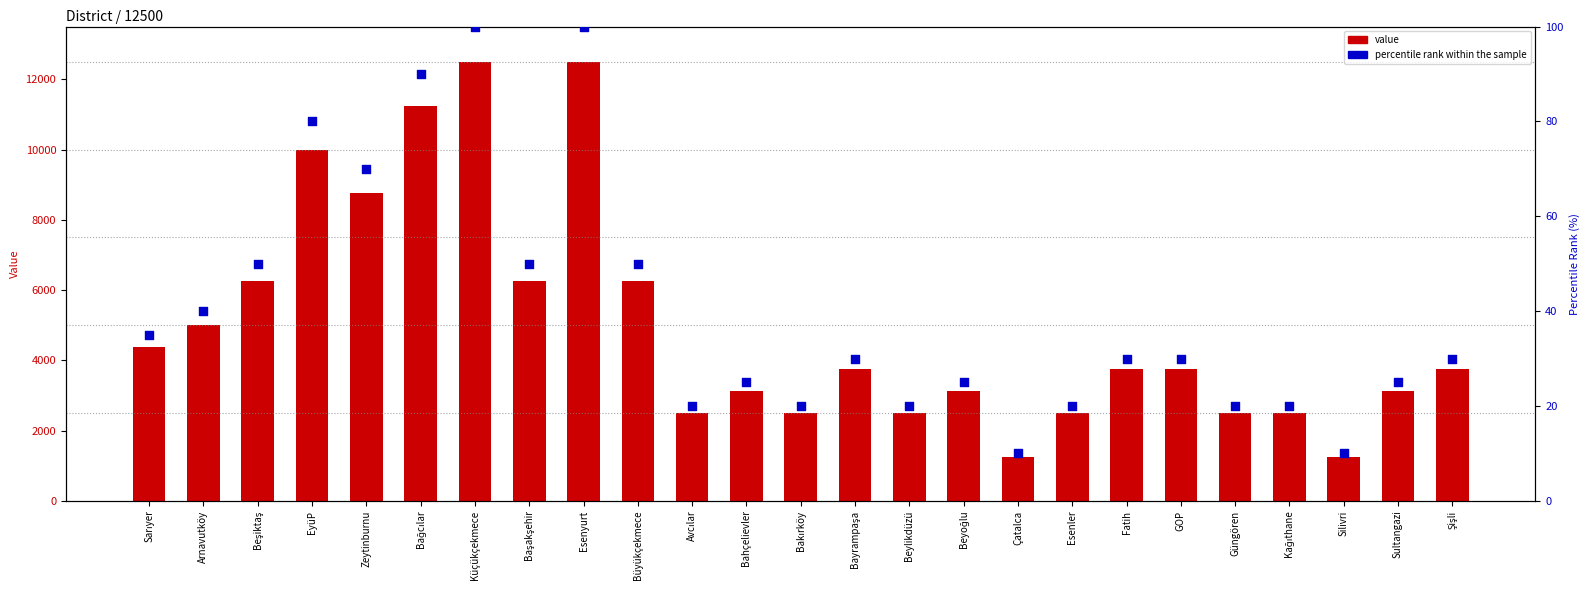

Which series reaches the minimum Y coordinate?

percentile rank